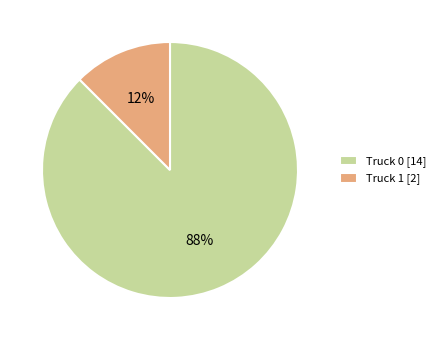

The Truck 0 slice represents 88% of the pie. True or false?

True